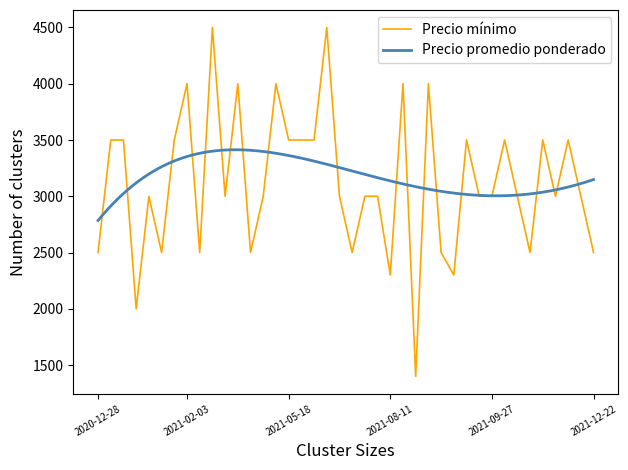

Reading right to left, transcribe all the data shown in this chart.

2021-12-22=2500	2021-12-20=3000	2021-12-17=3500	2021-12-15=3000	2021-11-22=3500	2021-11-04=2500	2021-11-03=3000	2021-10-25=3500	2021-09-27=3000	2021-09-23=3000	2021-09-21=3500	2021-09-16=2300	2021-09-14=2500	2021-09-02=4000	2021-08-25=1400	2021-08-13=4000	2021-08-11=2300	2021-08-09=3000	2021-08-04=3000	2021-07-23=2500	2021-07-22=3000	2021-06-30=4500	2021-06-25=3500	2021-05-19=3500	2021-05-18=3500	2021-04-28=4000	2021-04-21=3000	2021-04-19=2500	2021-04-15=4000	2021-02-26=3000	2021-02-15=4500	2021-02-08=2500	2021-02-03=4000	2021-02-02=3500	2021-01-29=2500	2021-01-25=3000	2021-01-21=2000	2021-01-15=3500	2021-01-08=3500	2020-12-28=2500